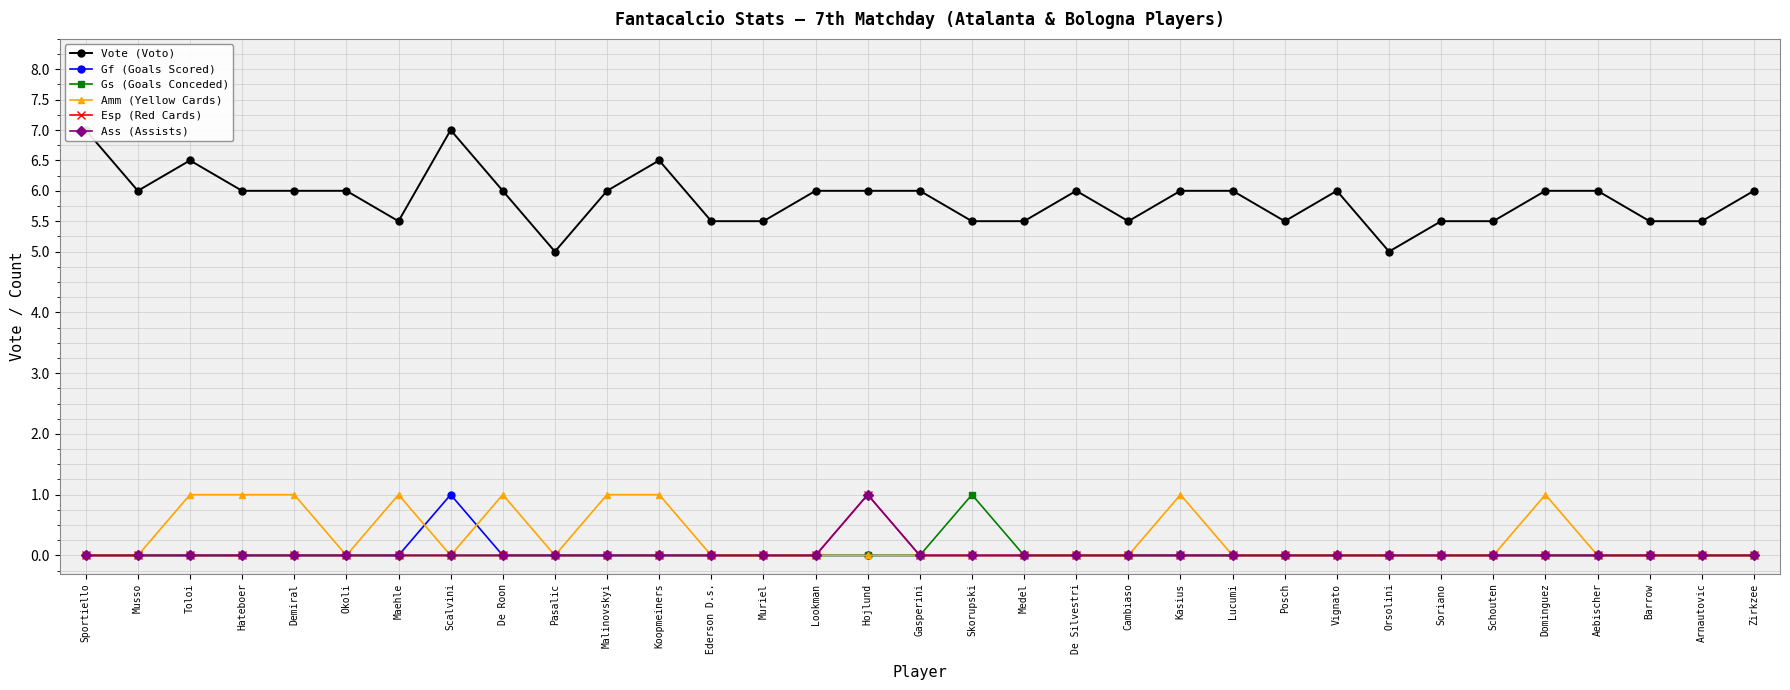

The value of Vote (Voto) at Orsolini is 2.4. True or false?

False